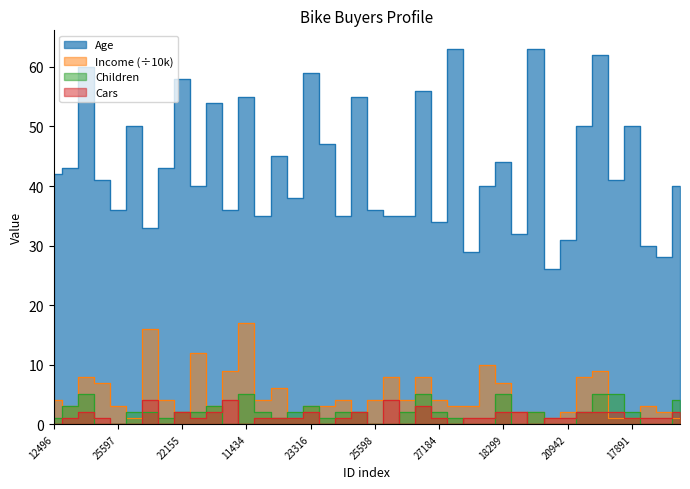

True or false: Age and Income cross at least once.

False